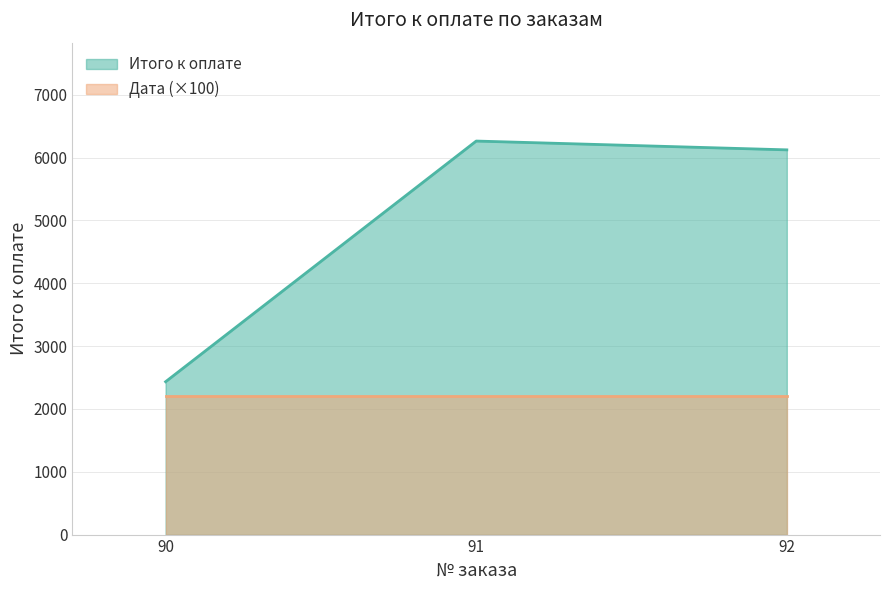

What is the ratio of the value at 92 to the value at 90?

2.5